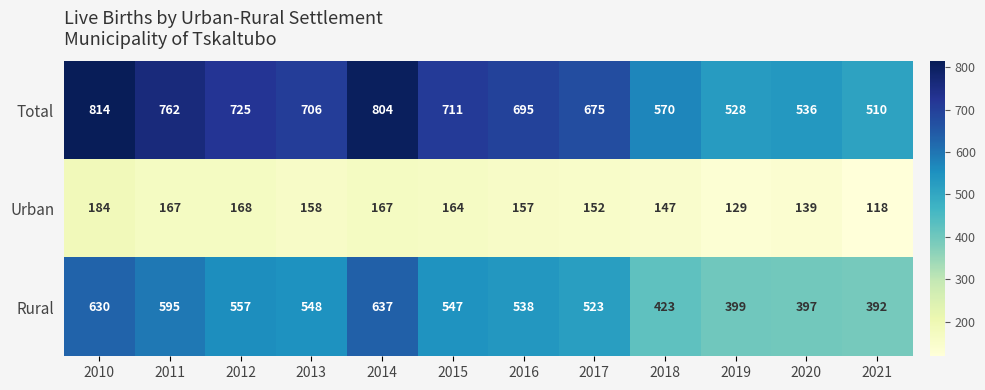

Rank the series by their average value, from highest to lowest.

Total, Rural, Urban